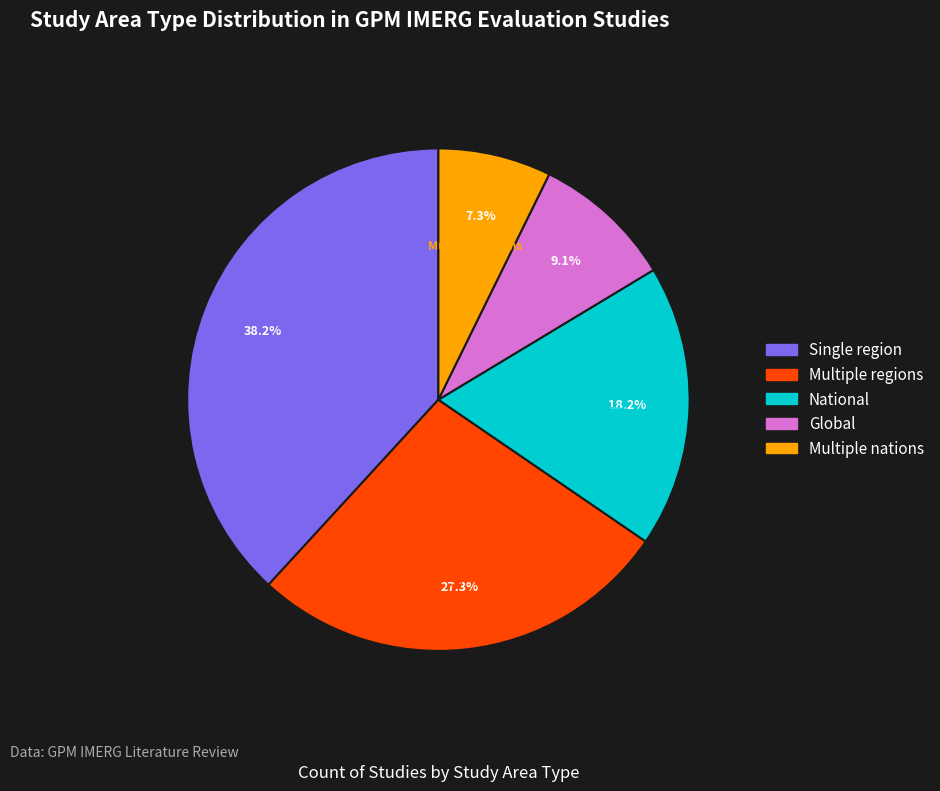

To the nearest percent, what portion does Single region represent?

38%